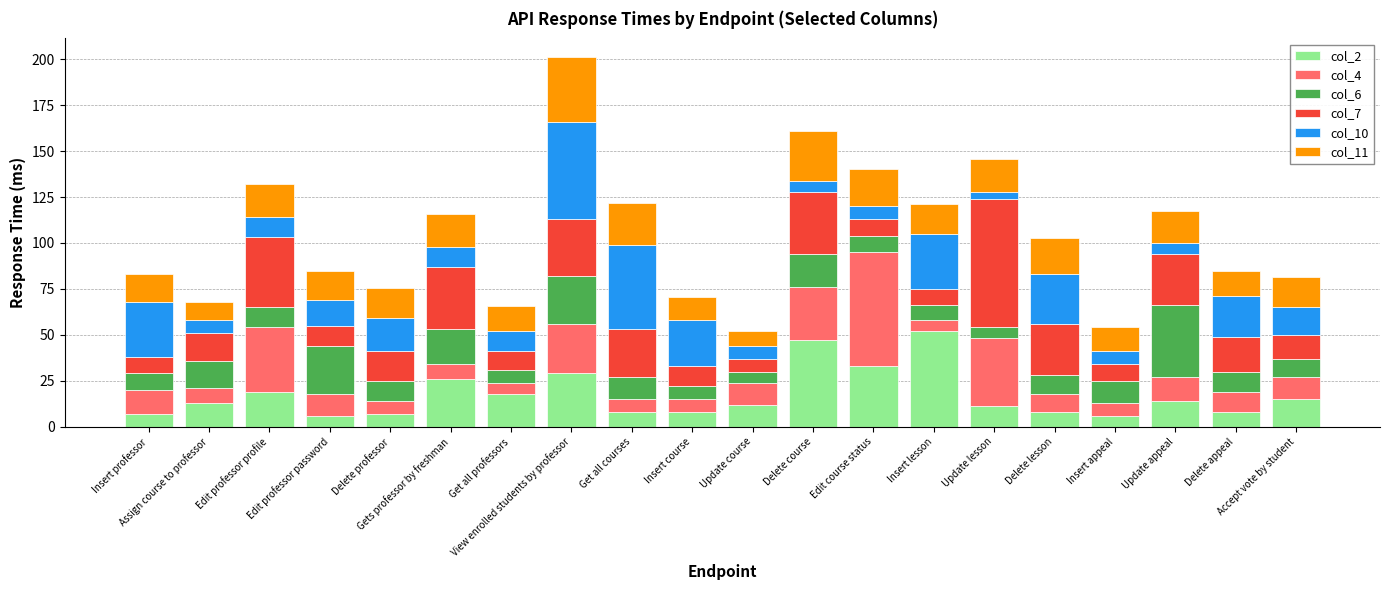

What is the maximum value for col_2?

52.0